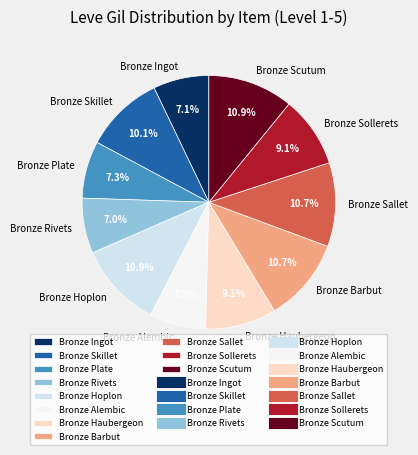

Count the number of slices in the pie.

11